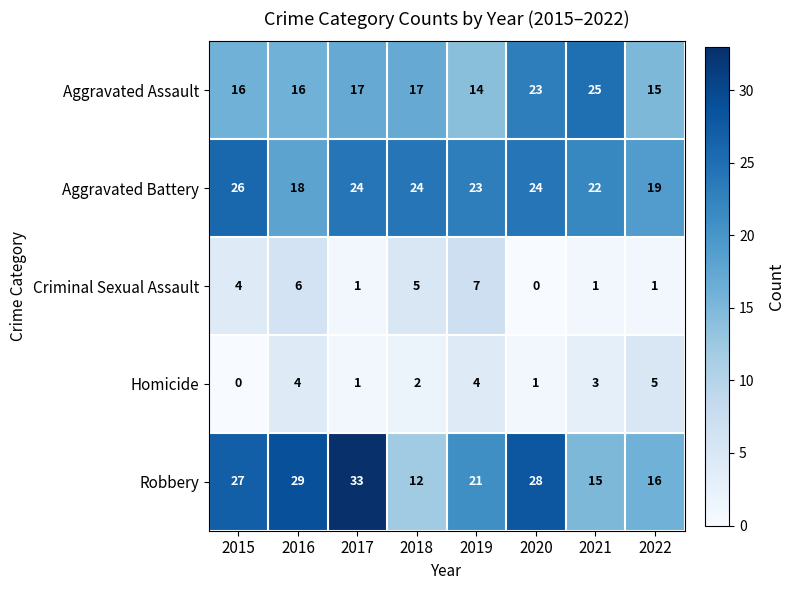

Which label corresponds to the largest value in the chart?

2017